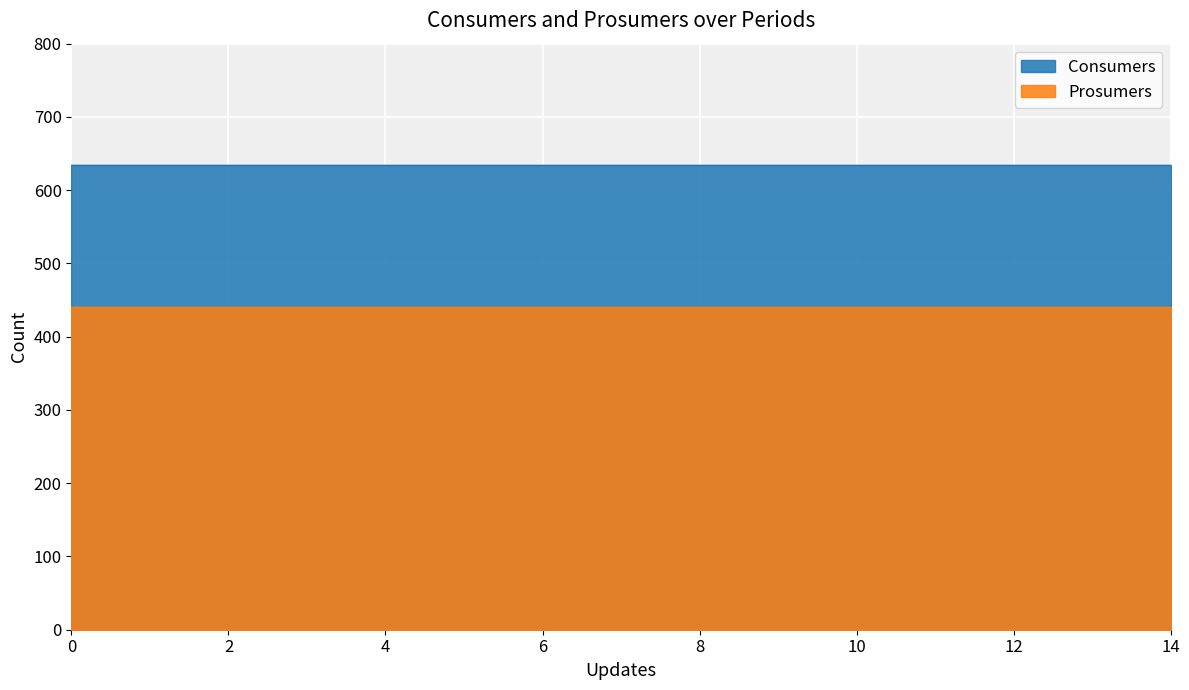

What is the lowest value of the Prosumers series?

440